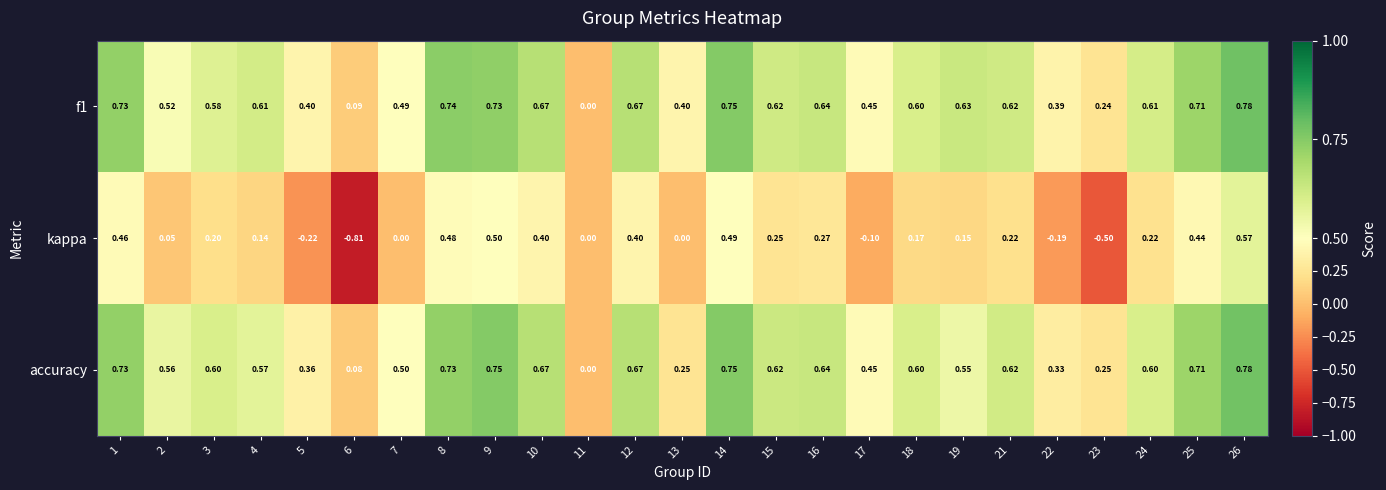

Which series has the widest spread of values?

kappa